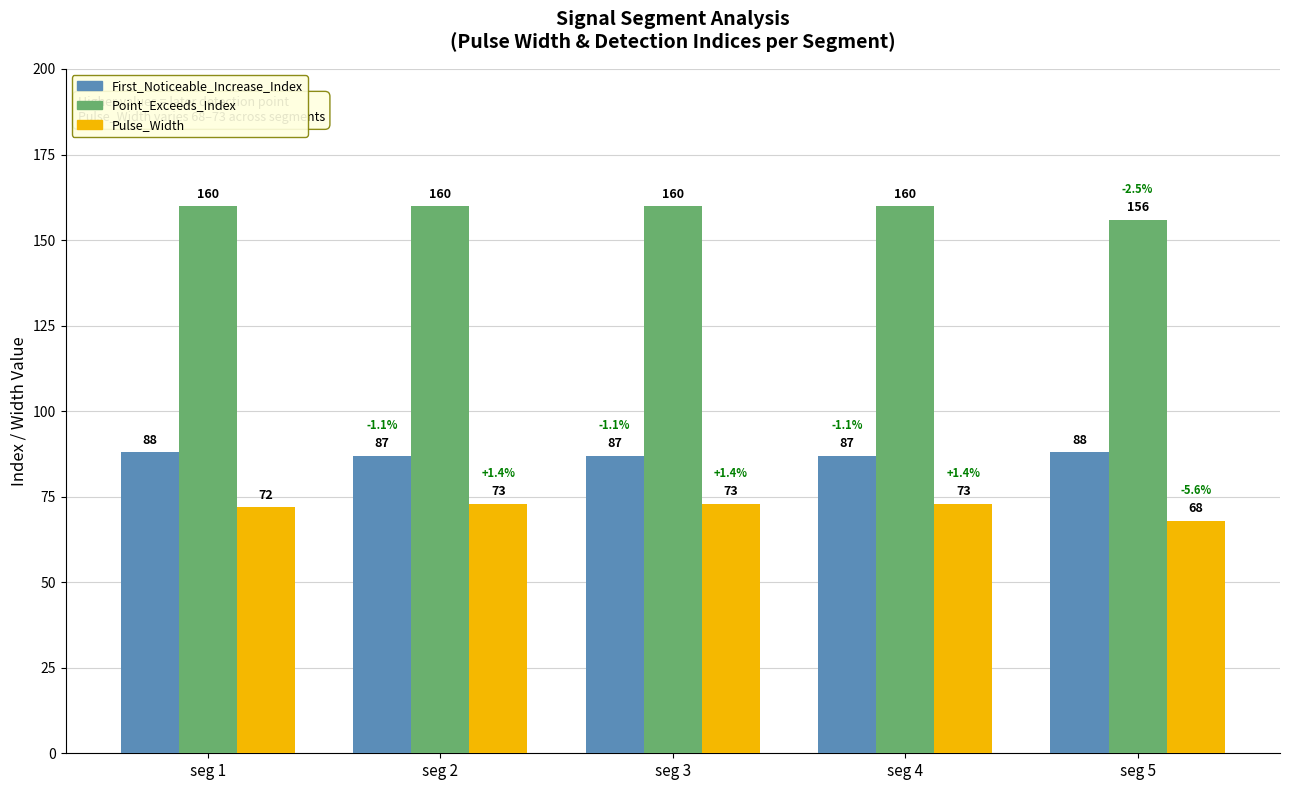

Reading left to right, extract all data points from this chart.

First_Noticeable_Increase_Index: seg 1=88	seg 2=87	seg 3=87	seg 4=87	seg 5=88
Point_Exceeds_Index: seg 1=160	seg 2=160	seg 3=160	seg 4=160	seg 5=156
Pulse_Width: seg 1=72	seg 2=73	seg 3=73	seg 4=73	seg 5=68